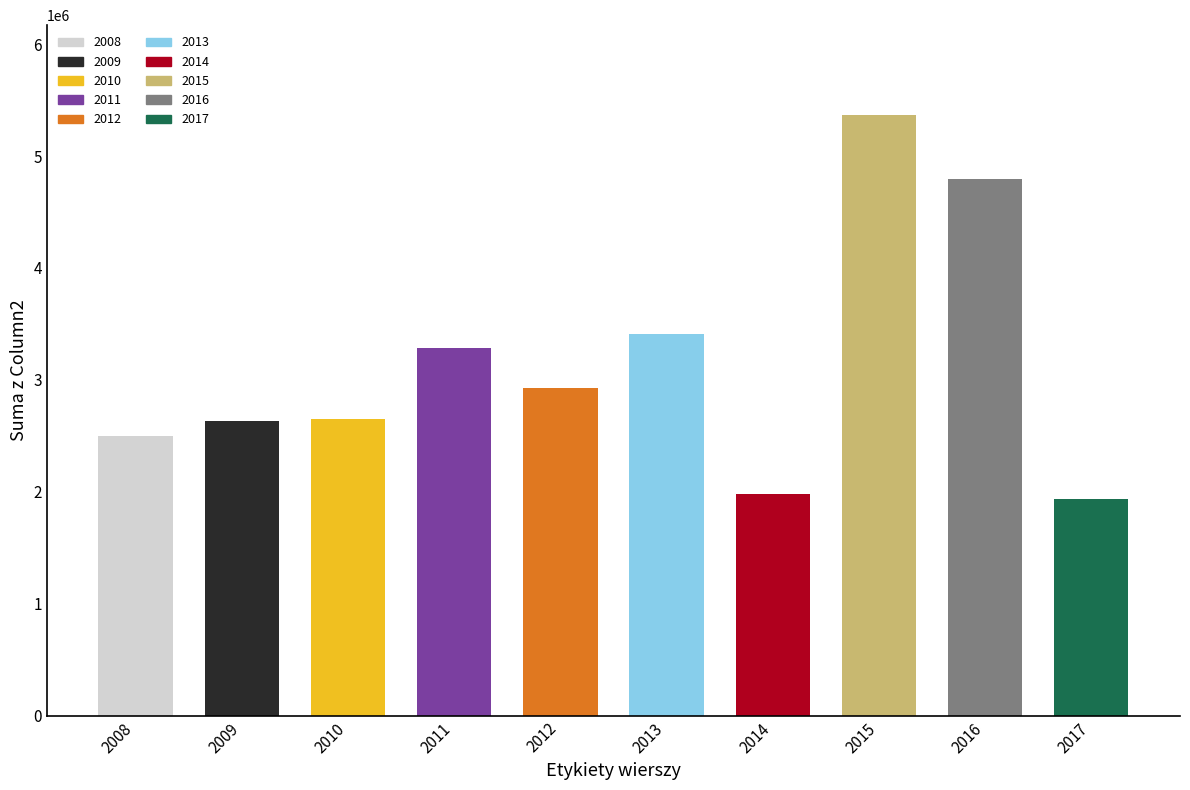

What is the difference between the maximum and second lowest values?

3382390